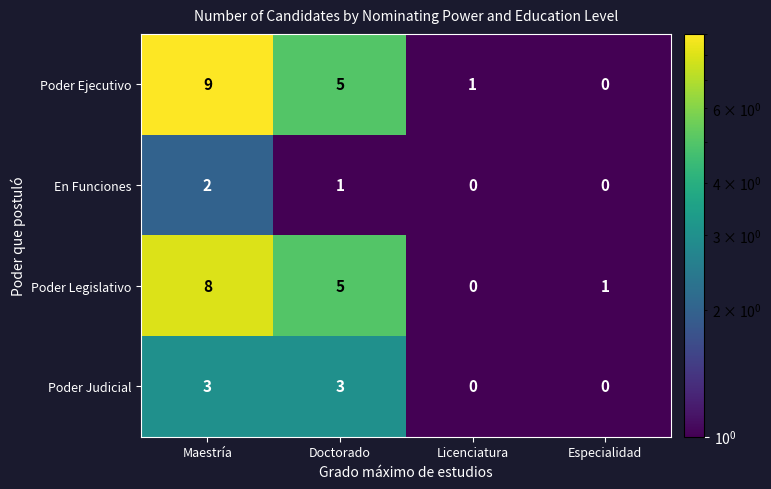

Reading left to right, list all the values displayed in this chart.

Poder Ejecutivo: Maestría=9	Doctorado=5	Licenciatura=1	Especialidad=0
En Funciones: Maestría=2	Doctorado=1	Licenciatura=0	Especialidad=0
Poder Legislativo: Maestría=8	Doctorado=5	Licenciatura=0	Especialidad=1
Poder Judicial: Maestría=3	Doctorado=3	Licenciatura=0	Especialidad=0